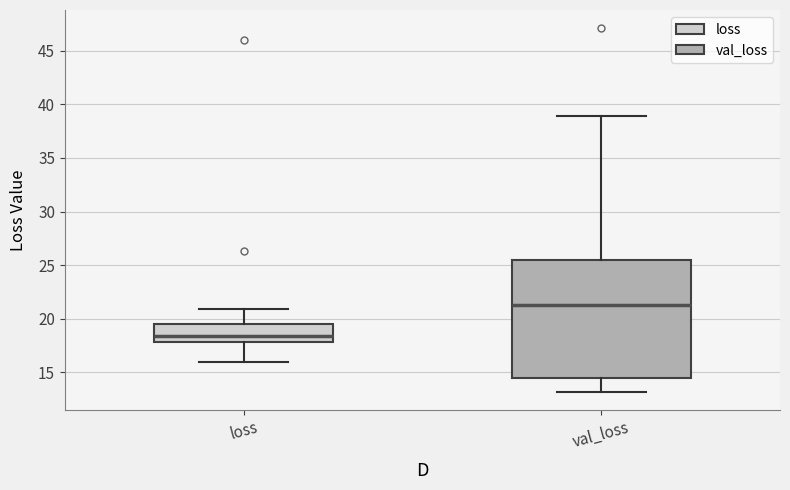

Which box's median line is the highest?

val_loss